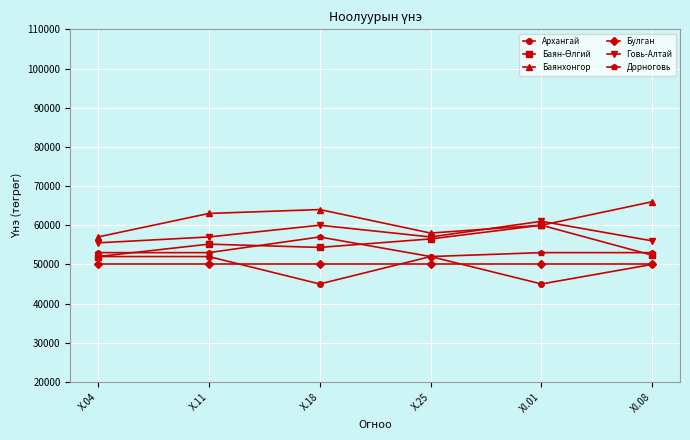

What value does the Архангай series have at X.18?

45000